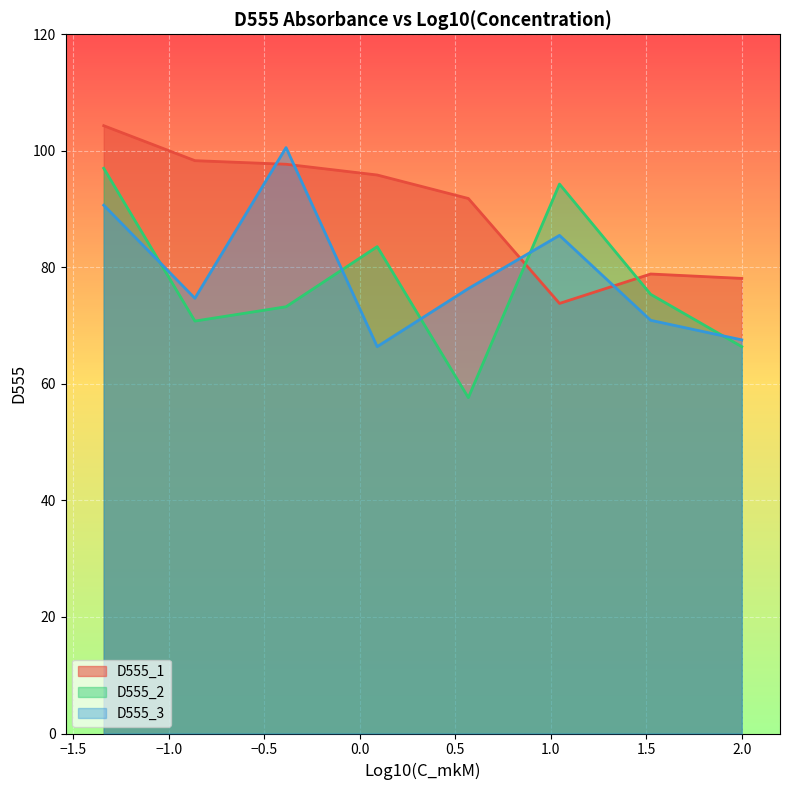

Which series has the largest total across all categories?

D555_1